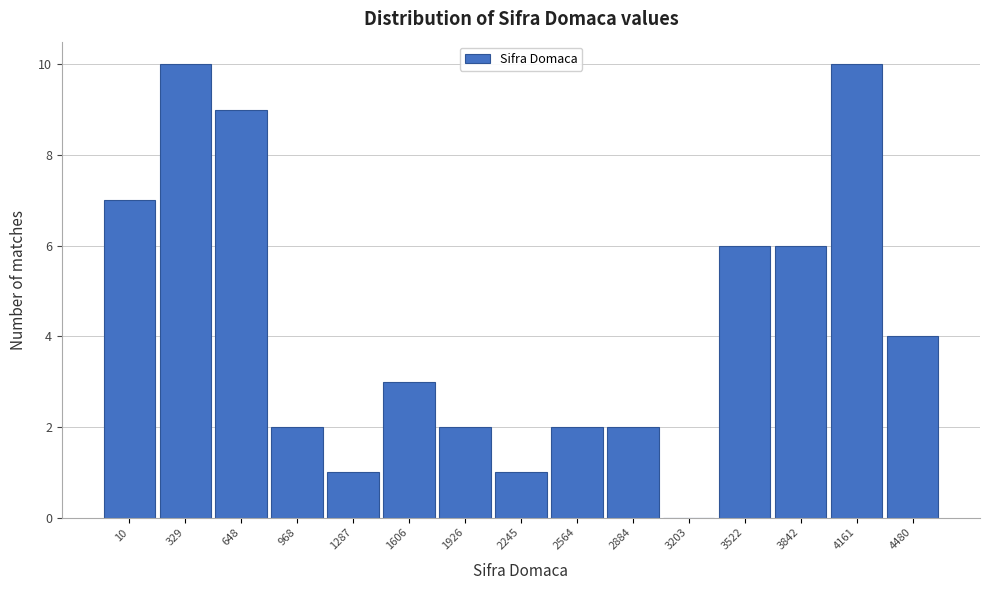

Reading left to right, transcribe all the data shown in this chart.

10=7	329=10	648=9	968=2	1287=1	1606=3	1926=2	2245=1	2564=2	2884=2	3203=0	3522=6	3842=6	4161=10	4480=4